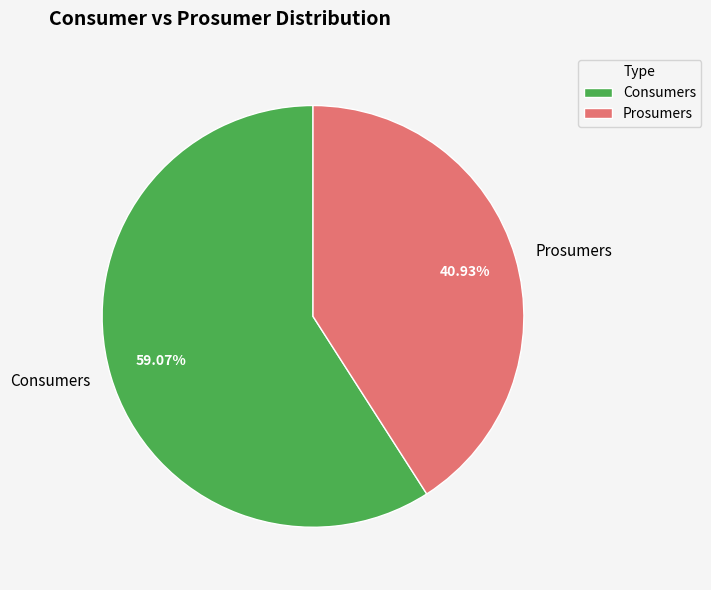

Which category has the smallest portion of the pie?

Prosumers